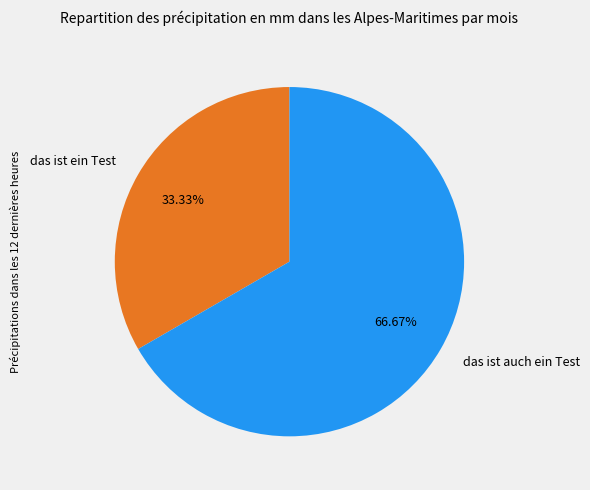

To the nearest percent, what is the difference between the das ist ein Test and das ist auch ein Test slice percentages?

33%